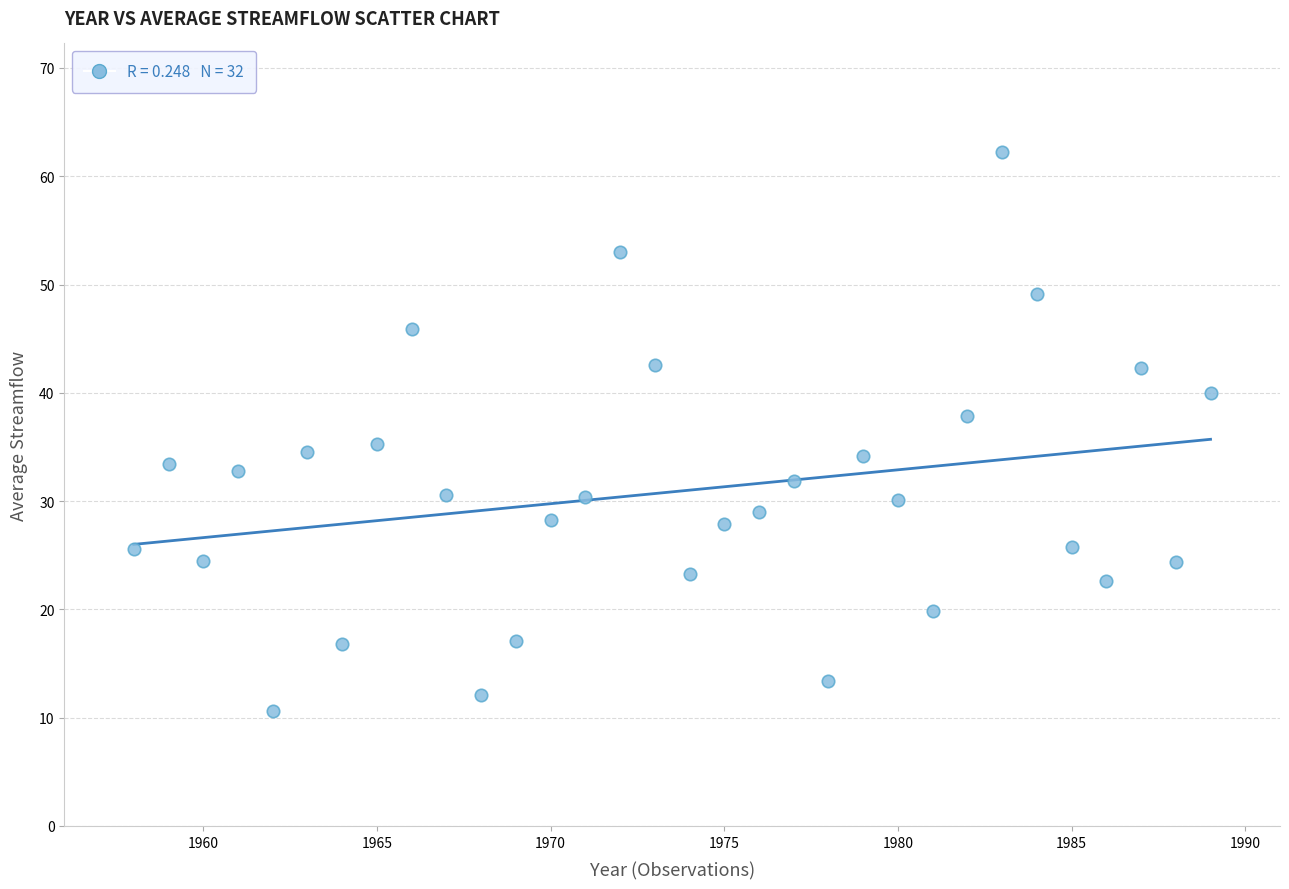

What is the range of Y values (max minus min)?

51.6